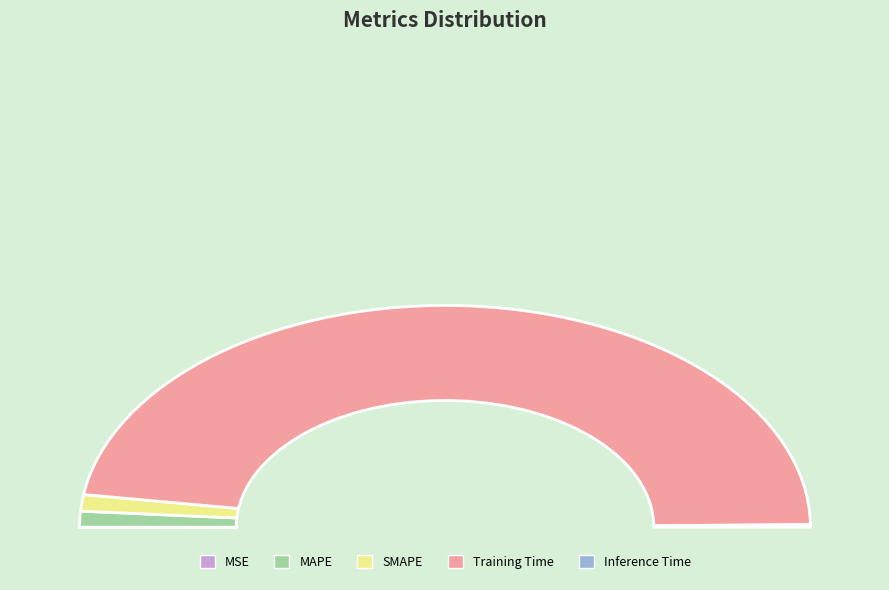

Between MSE and SMAPE, which is larger?

SMAPE